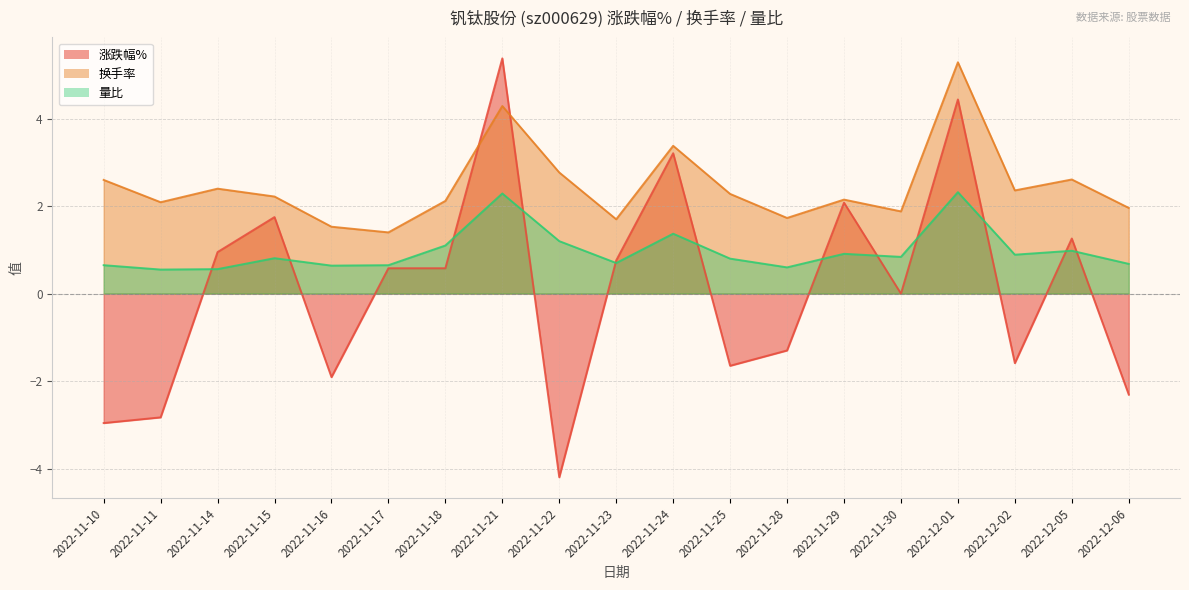

What is the approximate value of 量比 at 2022-11-10?

0.7